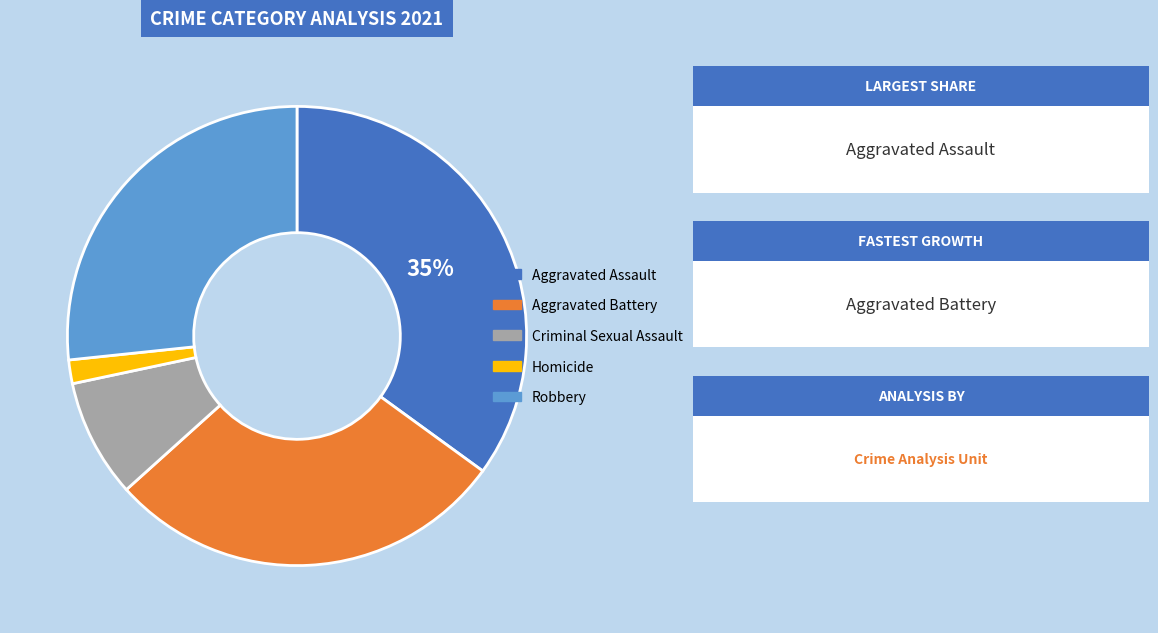

To the nearest percent, what is the combined percentage of Robbery and Criminal Sexual Assault?

35%